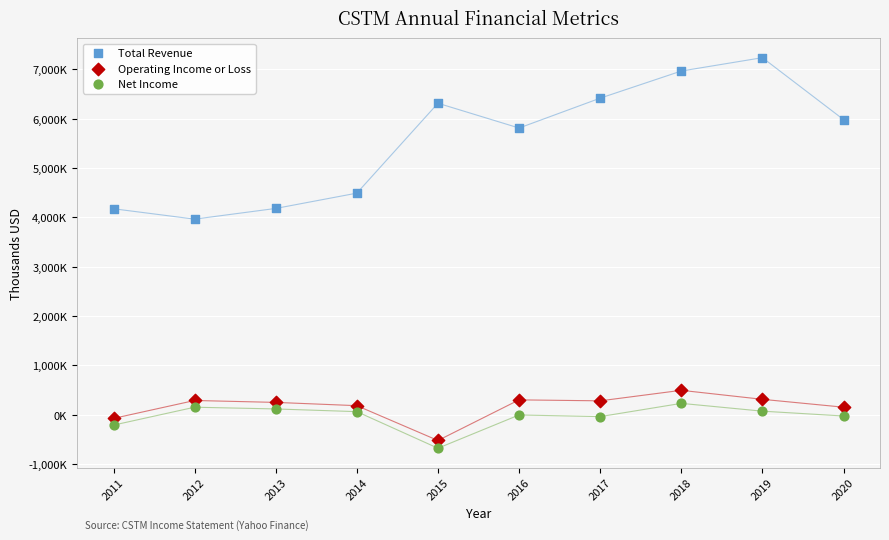

Which series has the largest Y range (max minus min)?

Total Revenue